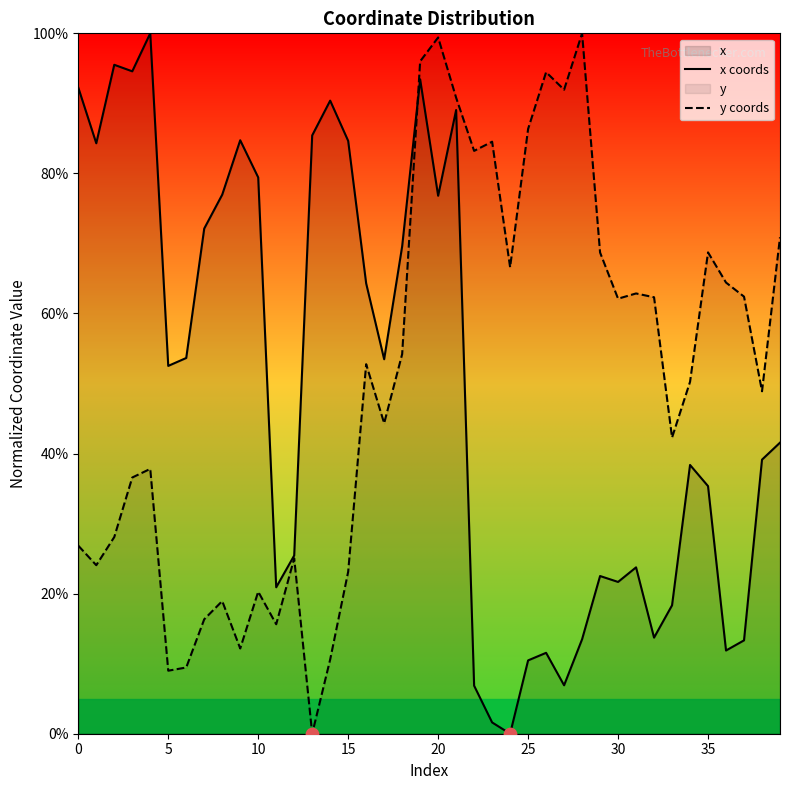

Which series reaches the minimum Y coordinate?

x coords